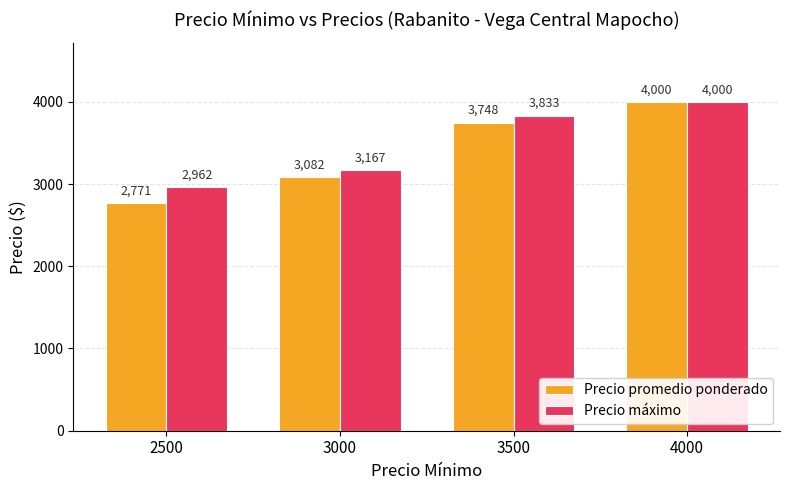

Are the bars grouped side by side (vs. stacked)?

Yes